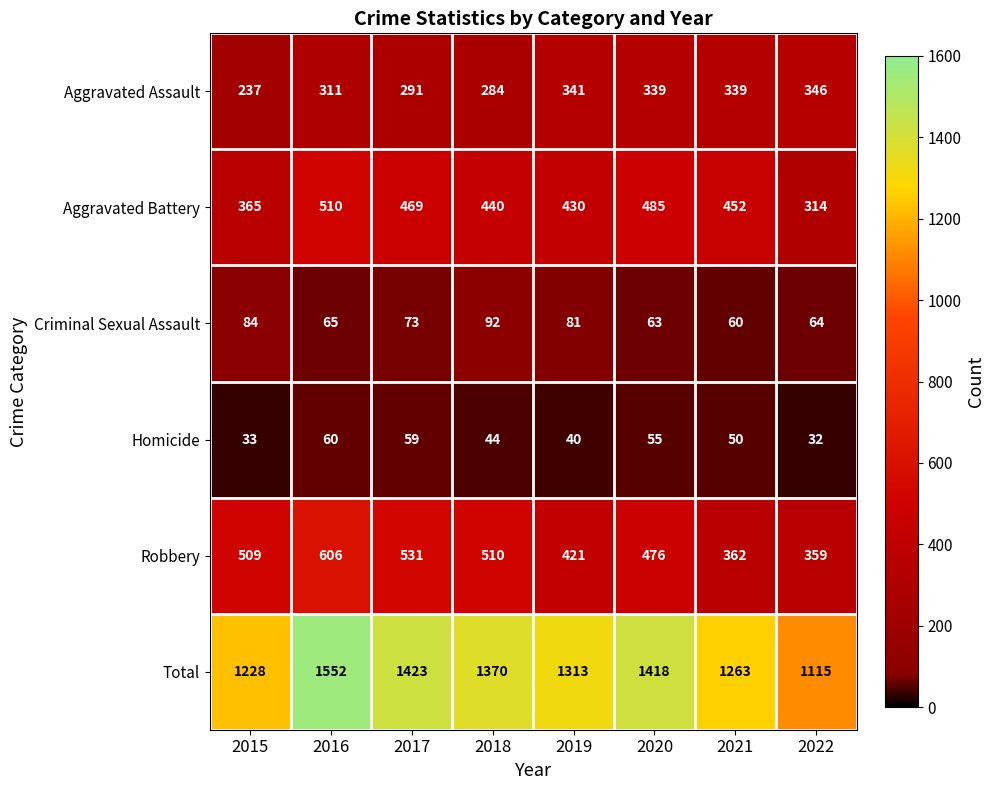

What is the sum of the Homicide values at 2015 and 2022?

65